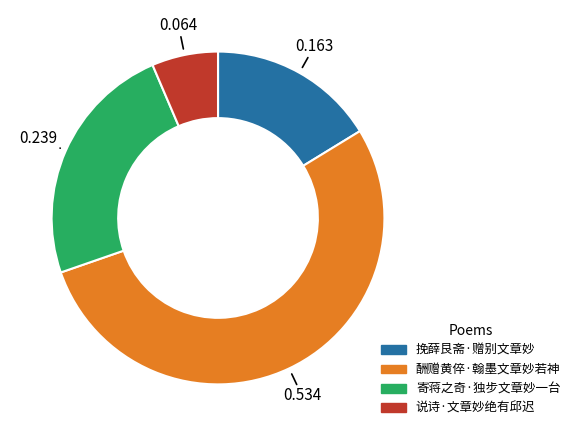

Combined, do 寄蒋之奇·独步文章妙一台 and 酬赠黄倅·翰墨文章妙若神 account for over 50%?

Yes